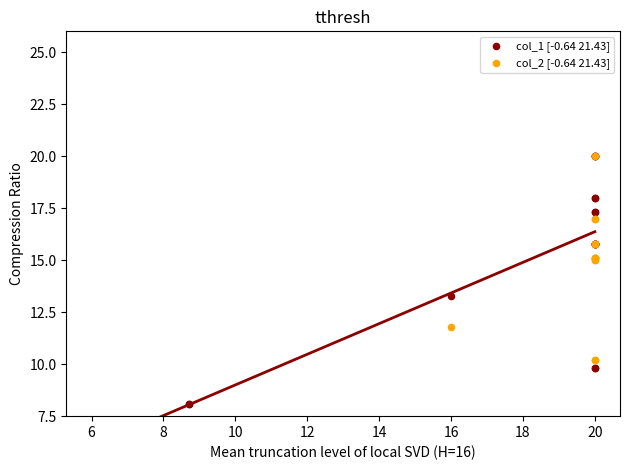

What are all the series names shown in the legend?

col_1 [-0.64 21.43], col_2 [-0.64 21.43]